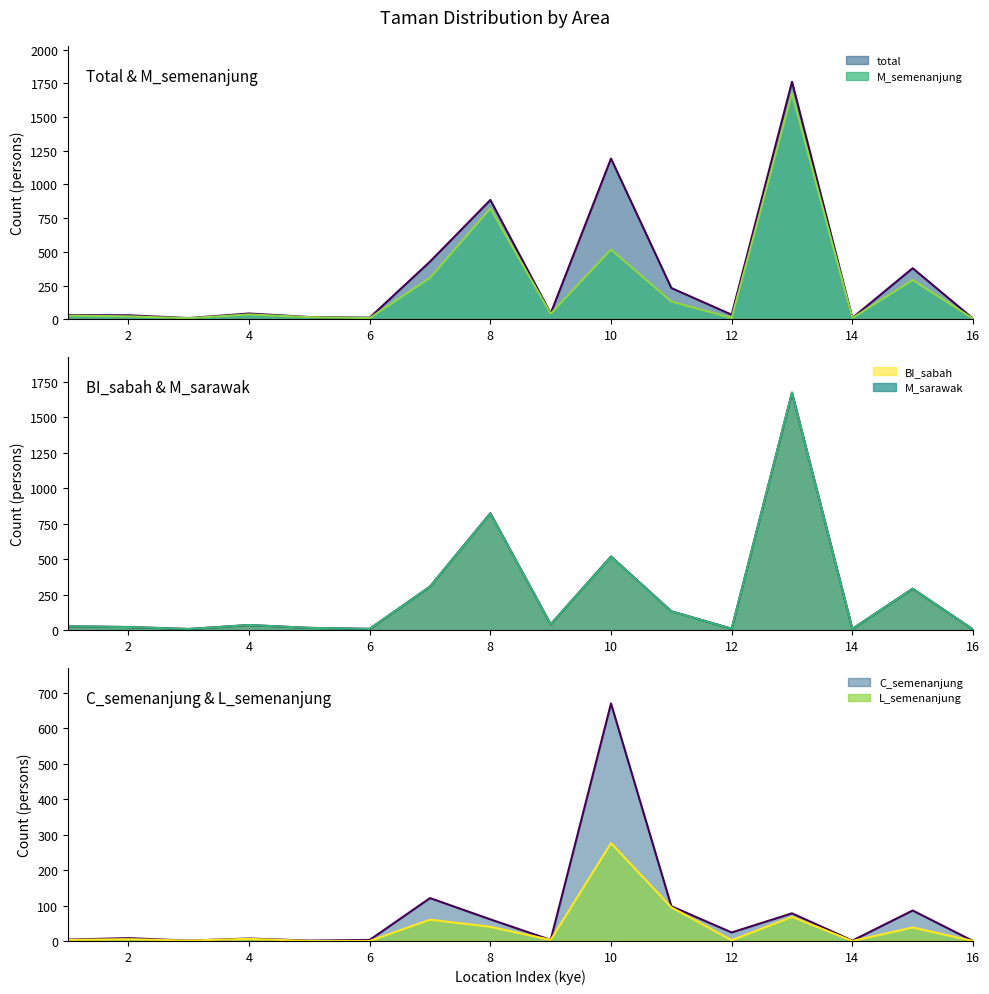

True or false: L_semenanjung has a value of 3 at 1.

True